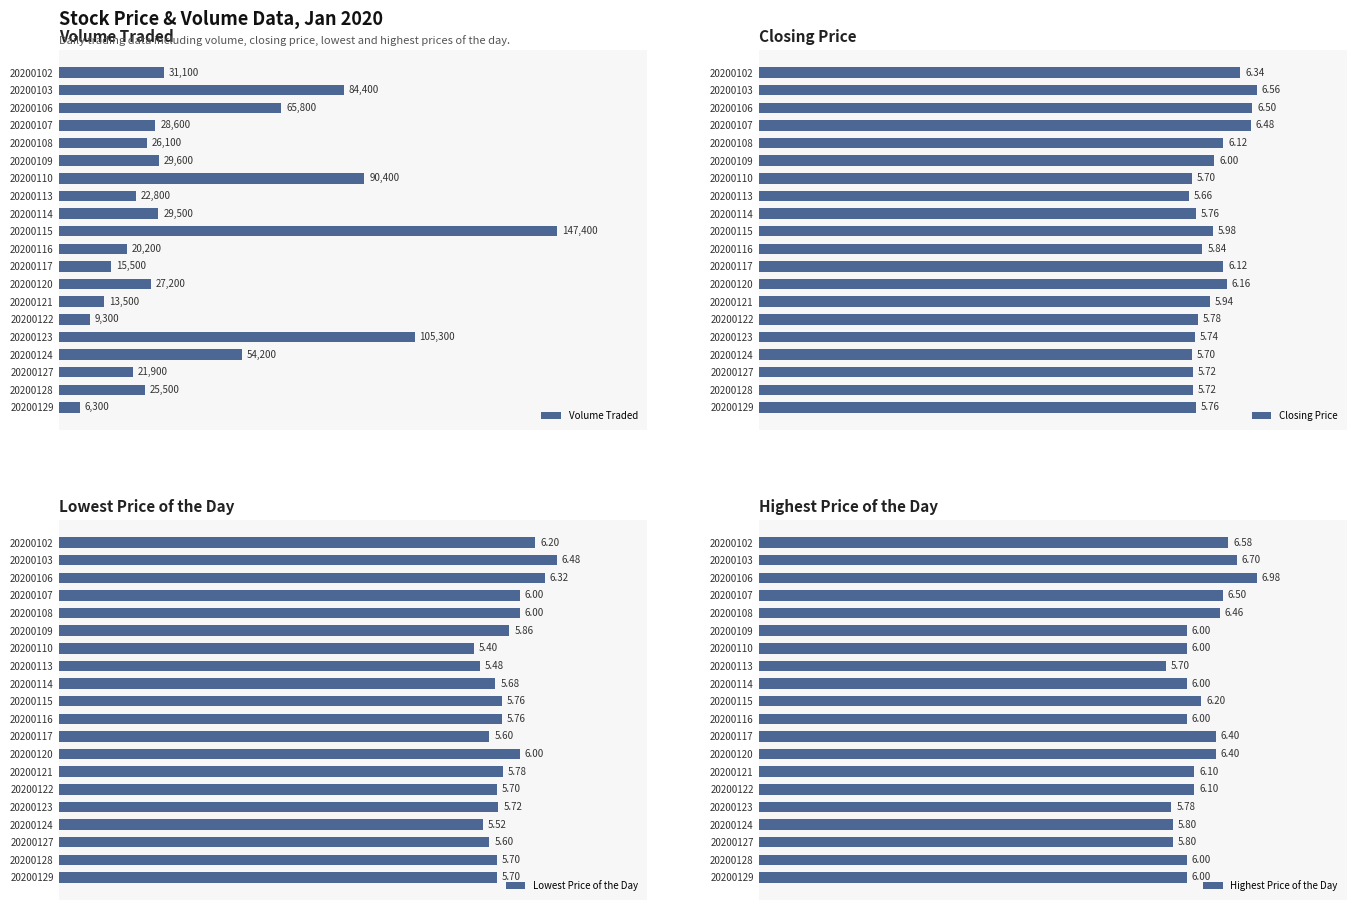

Count the Lowest Price of the Day values in the range 5 to 6.

17